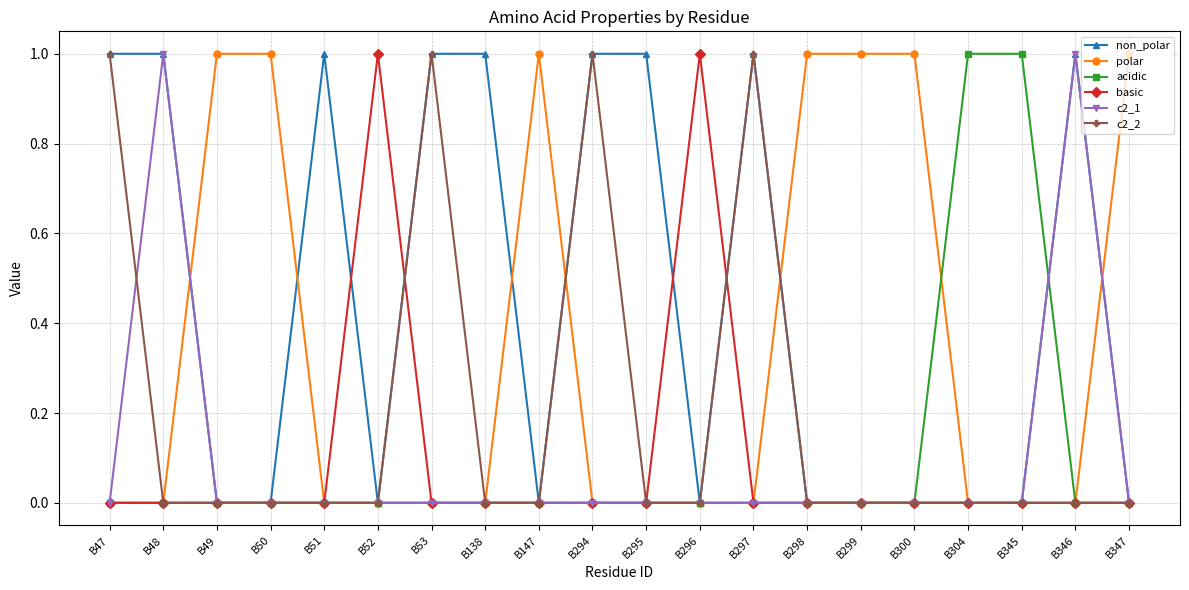

Is it true that c2_2 equals 1 at B298?

False